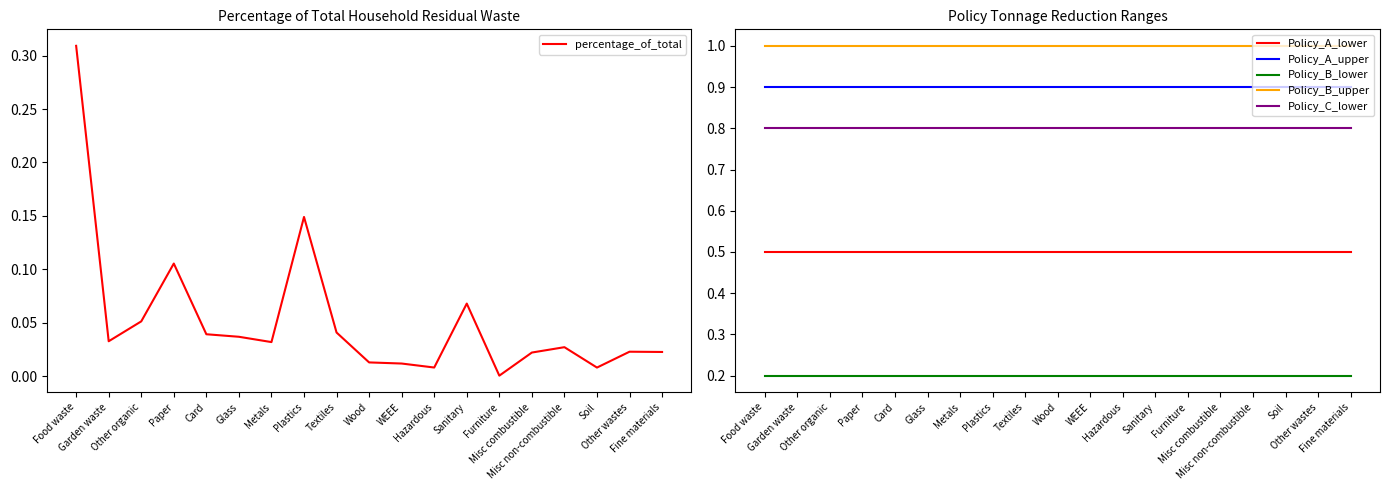

Is the value of percentage_of_total at Hazardous greater than the value of Policy_A_upper at Plastics?

No